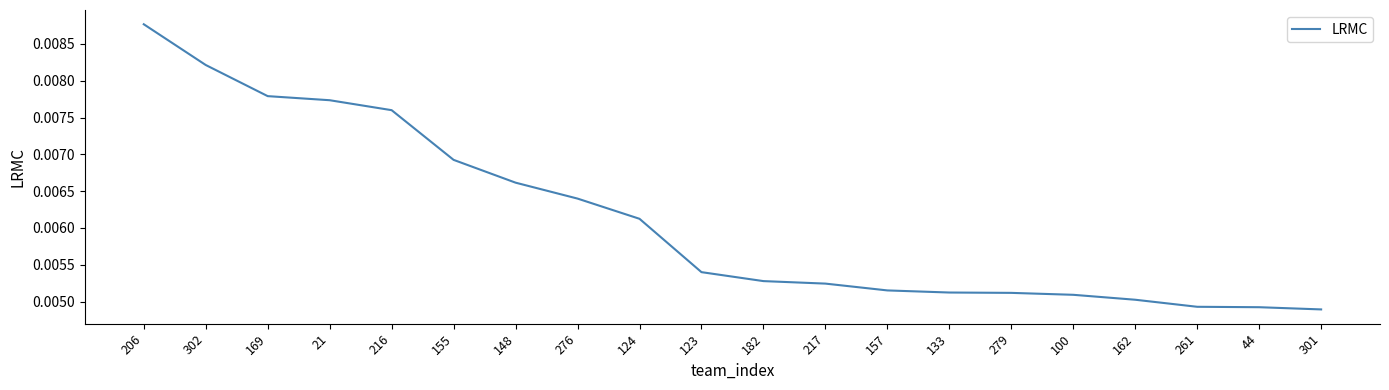

What position from the right is 21?

17